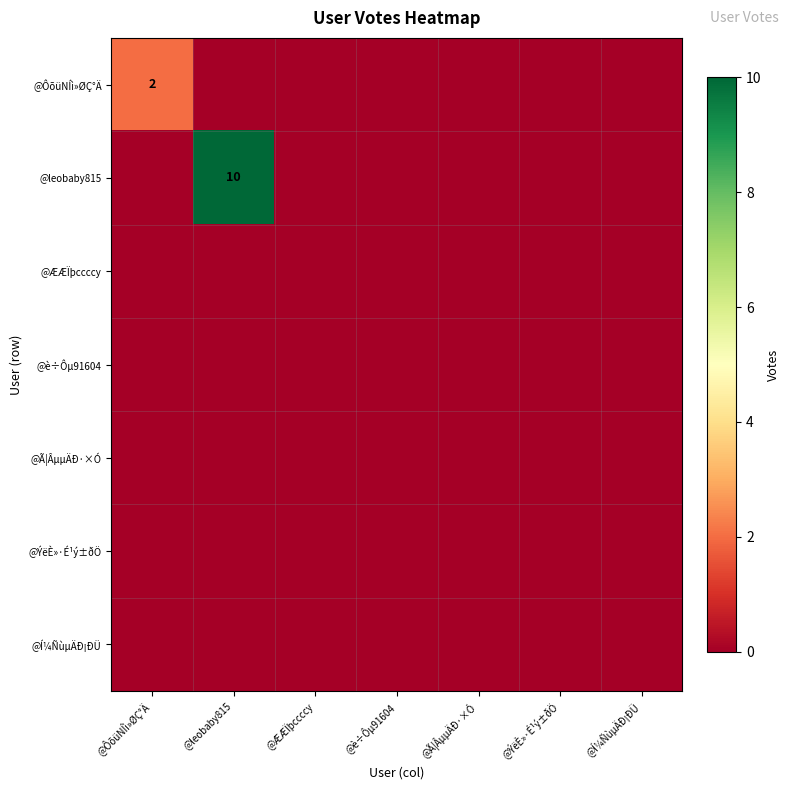

The value of @ÆÆÏþccccy at @ÆÆÏþccccy is 0. True or false?

True